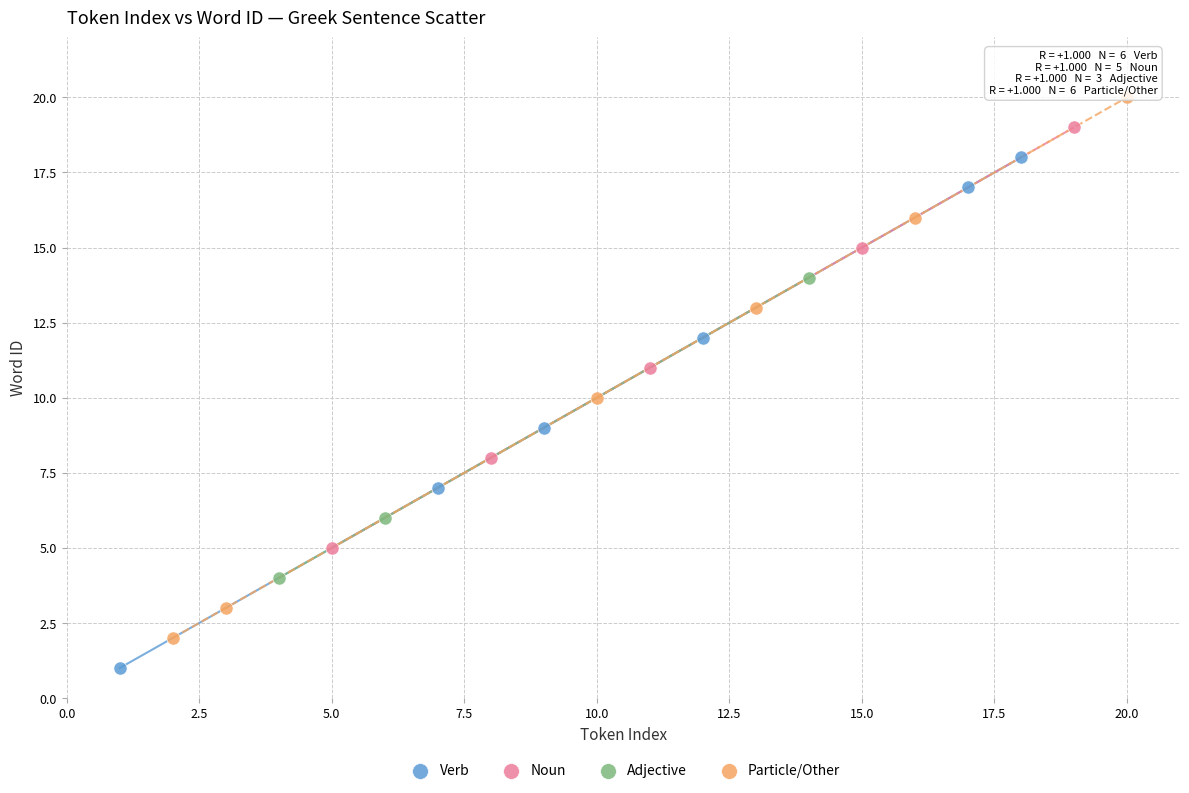

Which series contains the lowest Y value?

Verb